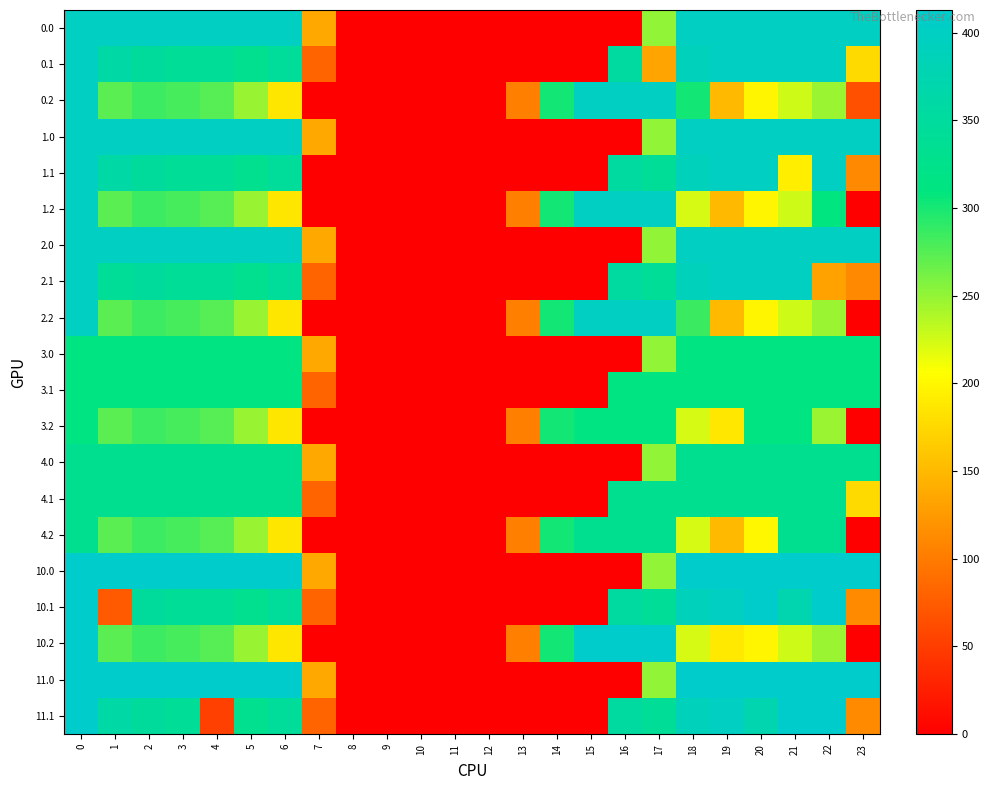

What is the spread (max minus min) of values at 18?

189.9